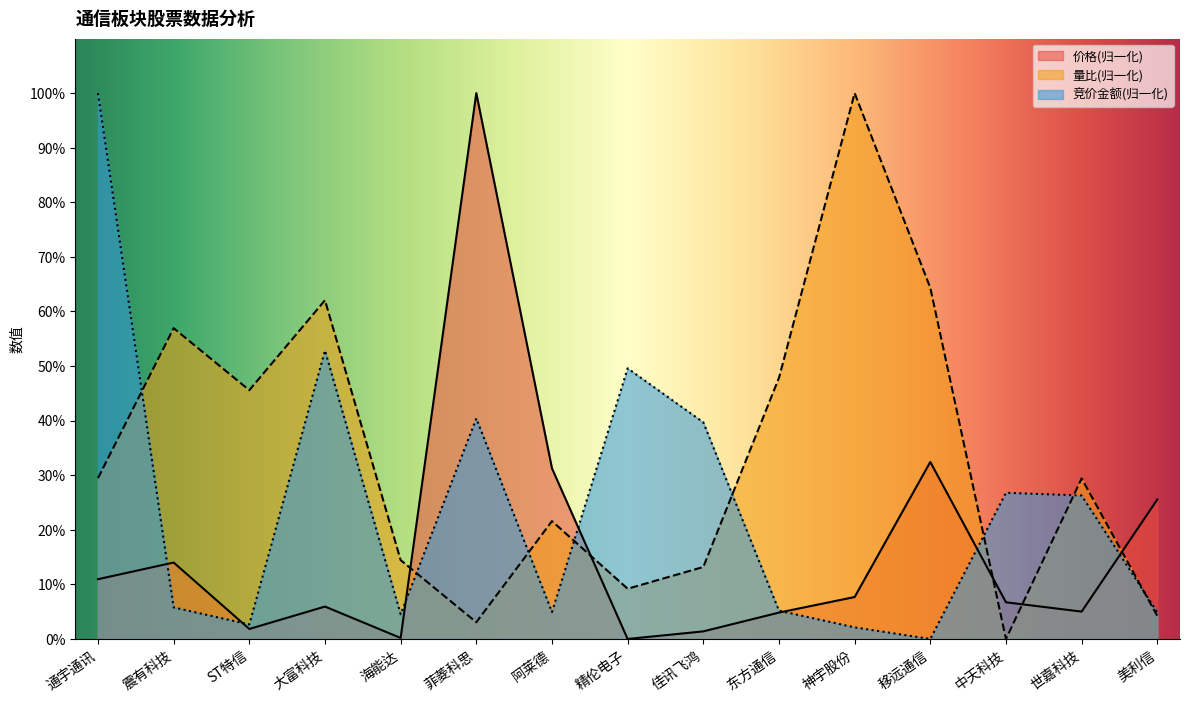

Reading left to right, extract all data points from this chart.

价格: 10.9	14.0	1.8	5.9	0.2	100.0	31.3	0.0	1.4	4.8	7.7	32.4	6.7	5.0	25.6
量比: 29.5	56.9	45.6	62.1	14.4	3.1	21.6	9.2	13.2	47.8	100.0	64.3	0.0	29.4	4.2
竞价金额: 100.0	5.8	2.7	52.8	4.5	40.4	4.9	49.6	39.7	5.2	2.1	0.0	26.8	26.3	4.9